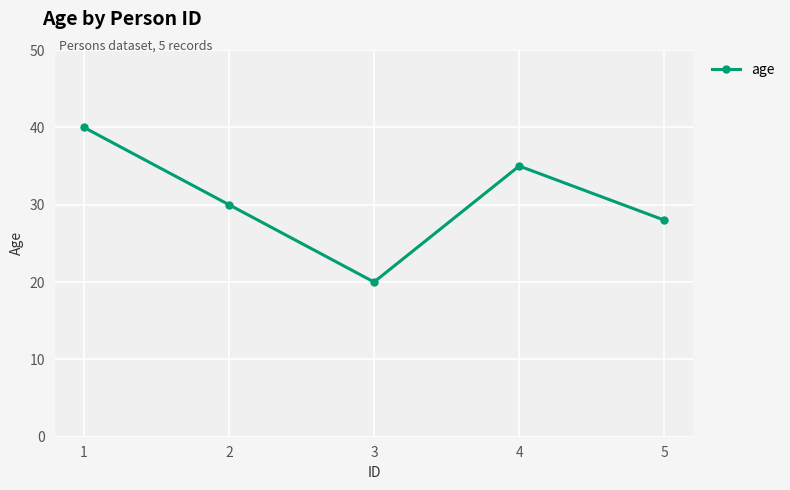

True or false: the data has more than 2 interior local peaks.

False